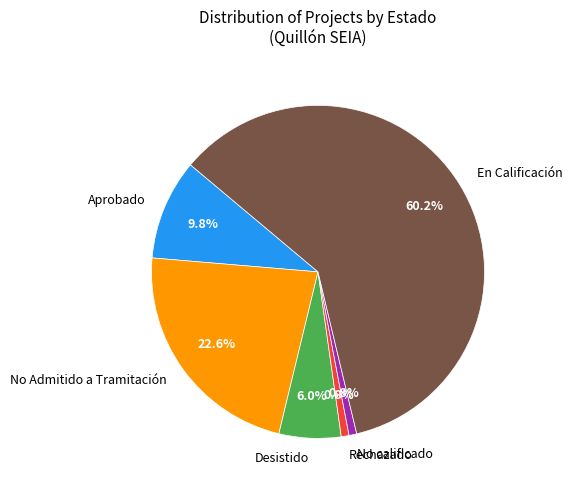

Which category has the biggest portion of the pie?

En Calificación